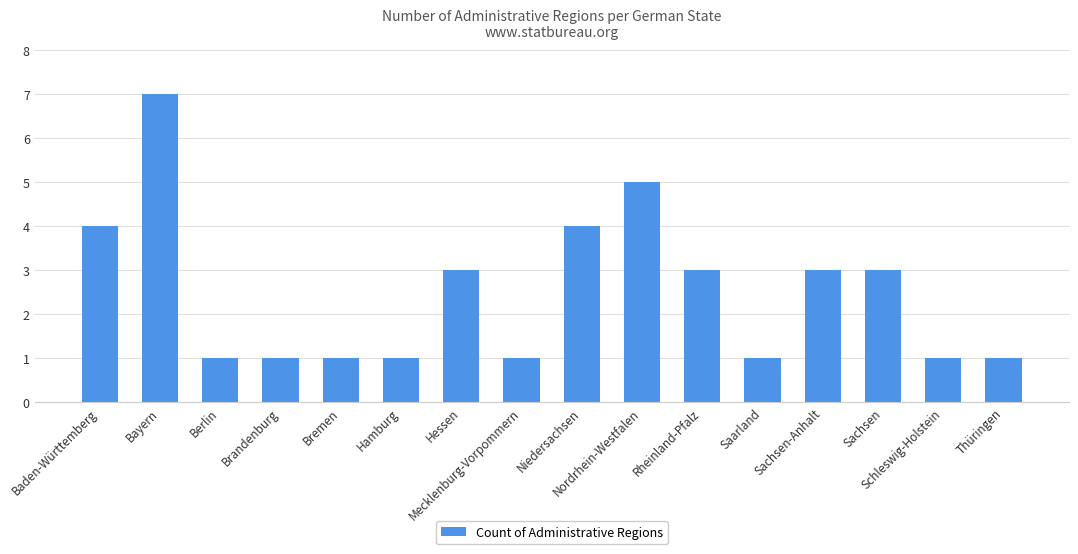

How many series are shown in this chart?

1